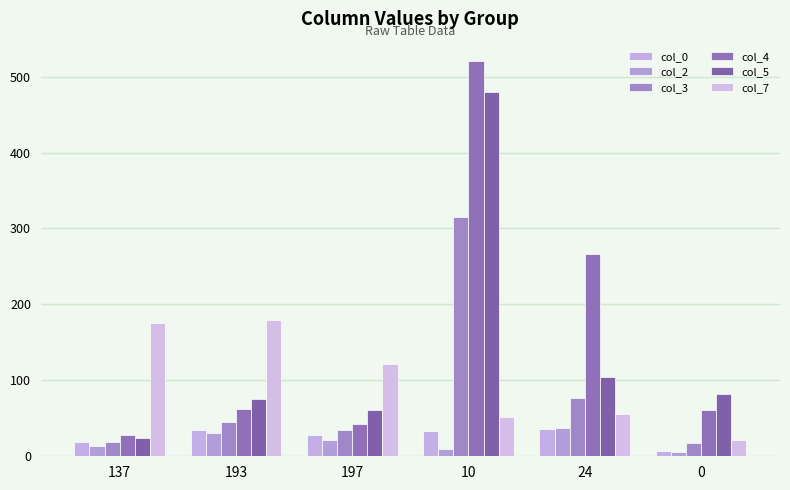

Which series has the widest spread of values?

col_4